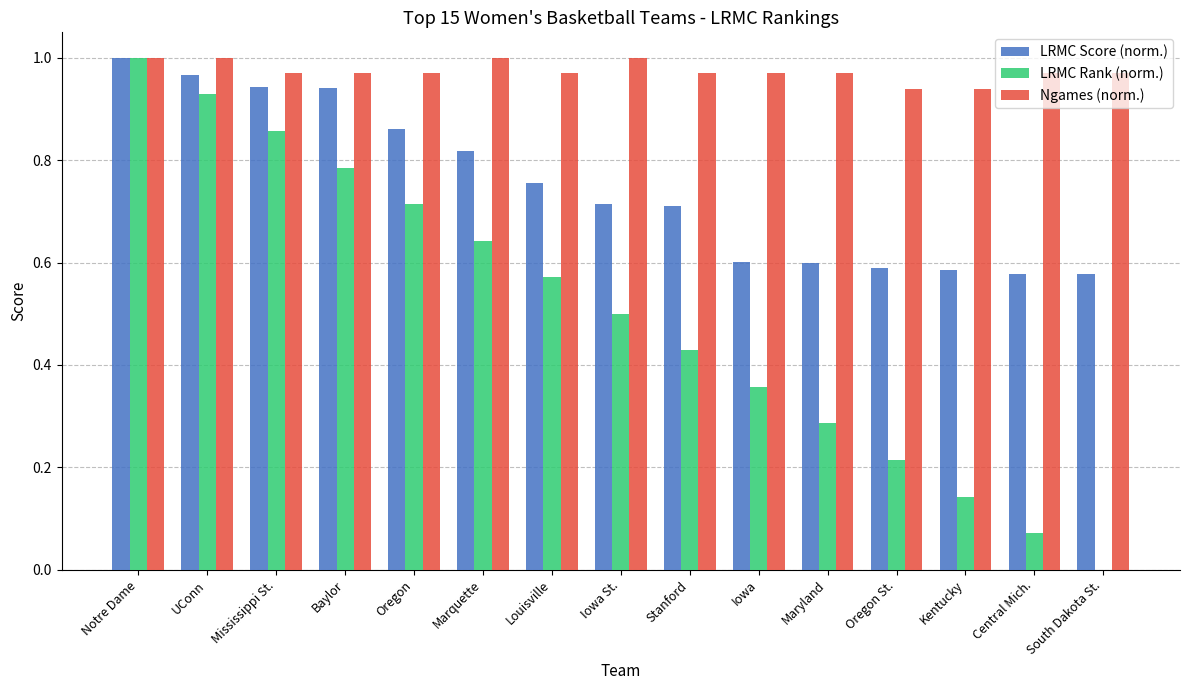

What is the average value of the LRMC Rank (norm.) series?

0.5